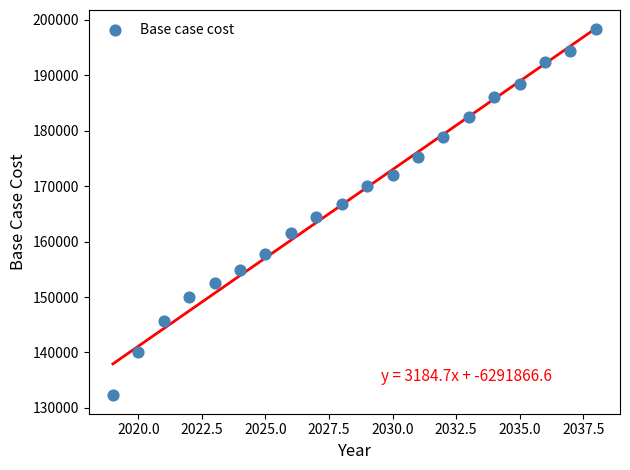

What is the range of Y values (max minus min)?

65993.3